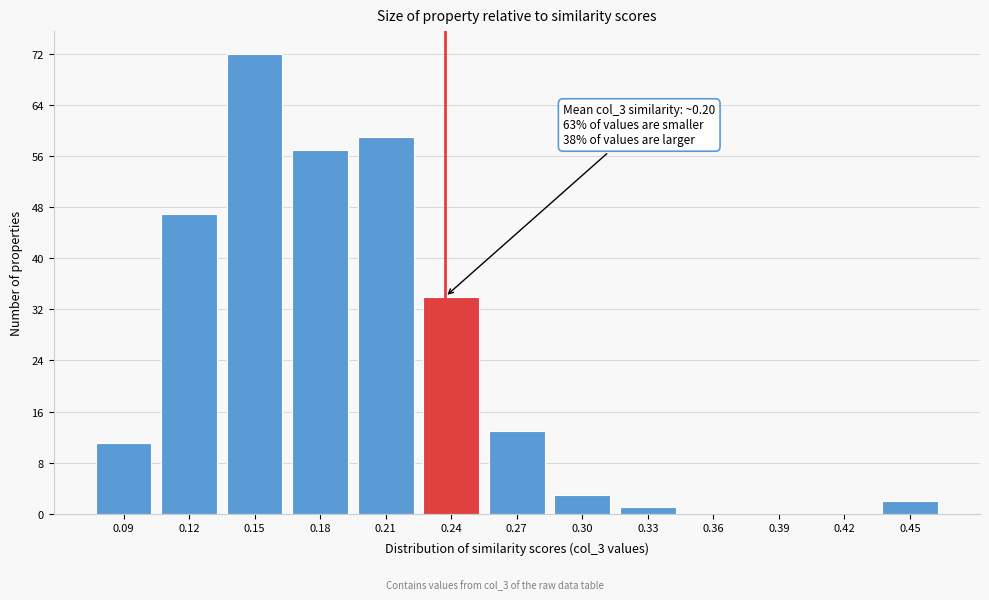

Reading right to left, extract all data points from this chart.

0.45=2	0.42=0	0.39=0	0.36=0	0.33=1	0.30=3	0.27=13	0.24=34	0.21=59	0.18=57	0.15=72	0.12=47	0.09=11